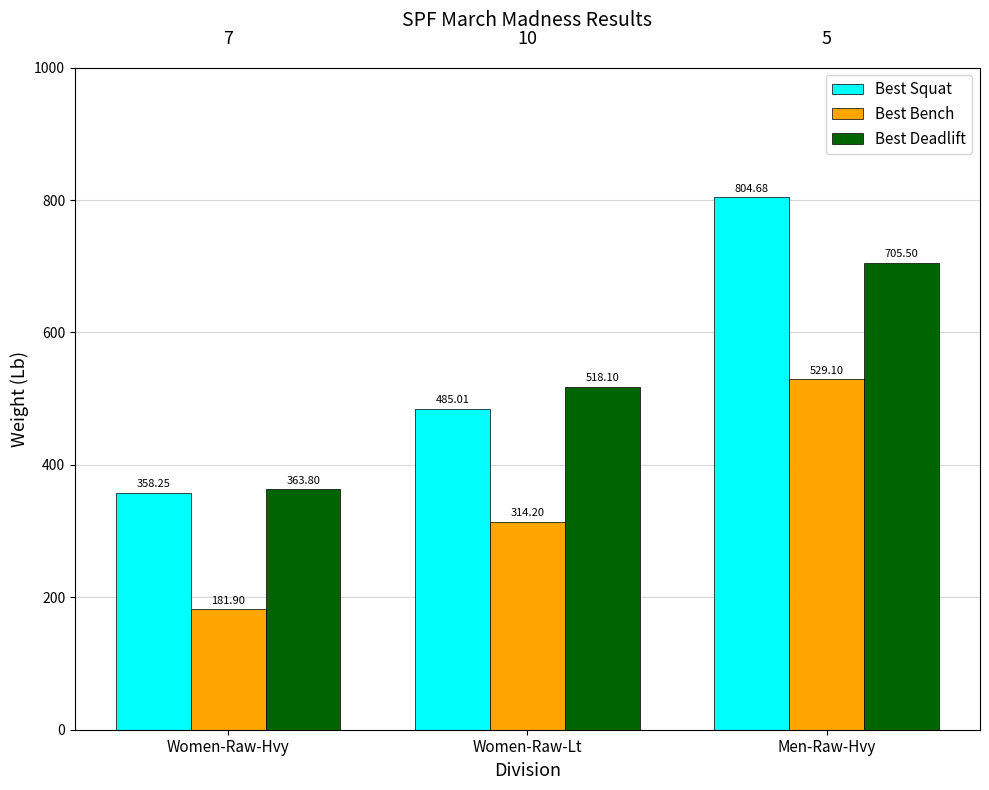

What is the label of the 1st bar from the left?

Women-Raw-Hvy